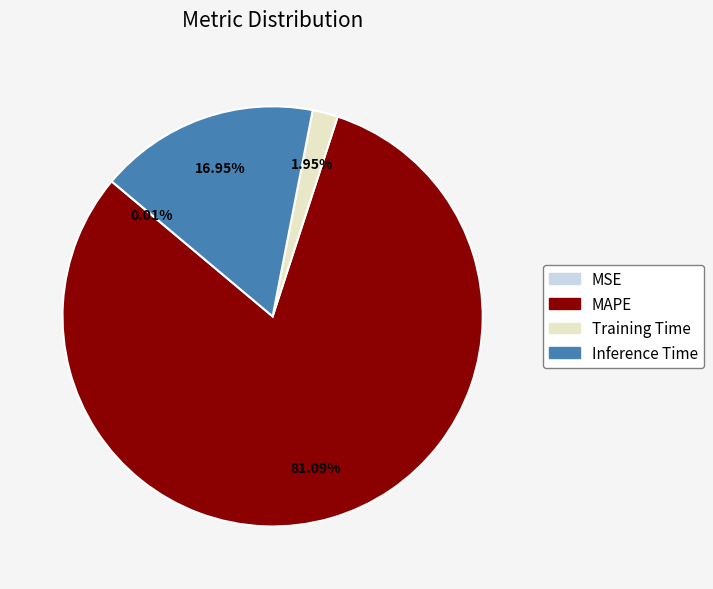

True or false: Training Time accounts for 2% of the total.

True